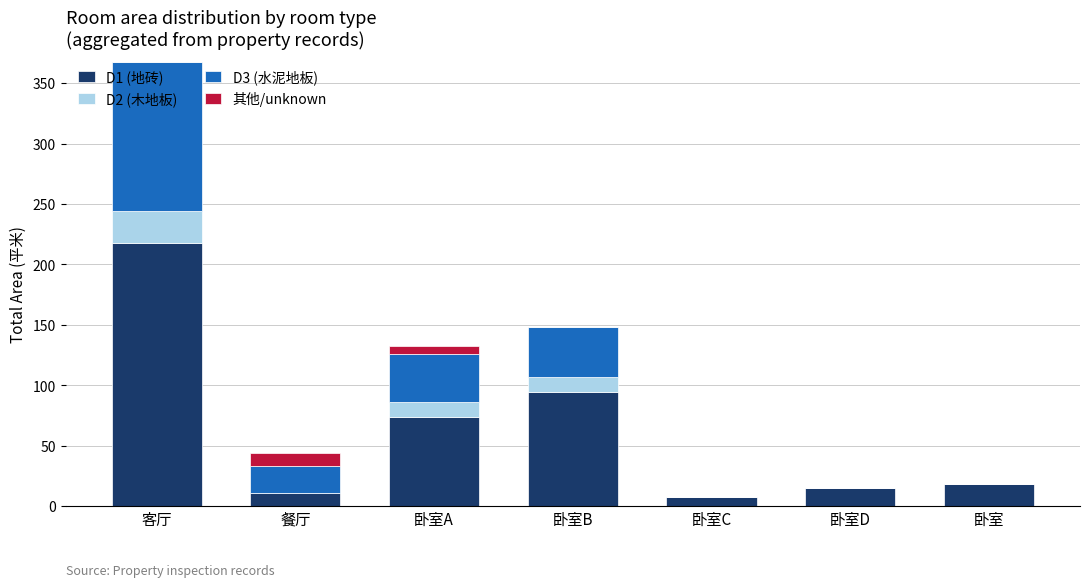

What is the sum of the D1 (地砖) values at 卧室B and 卧室D?

109.0